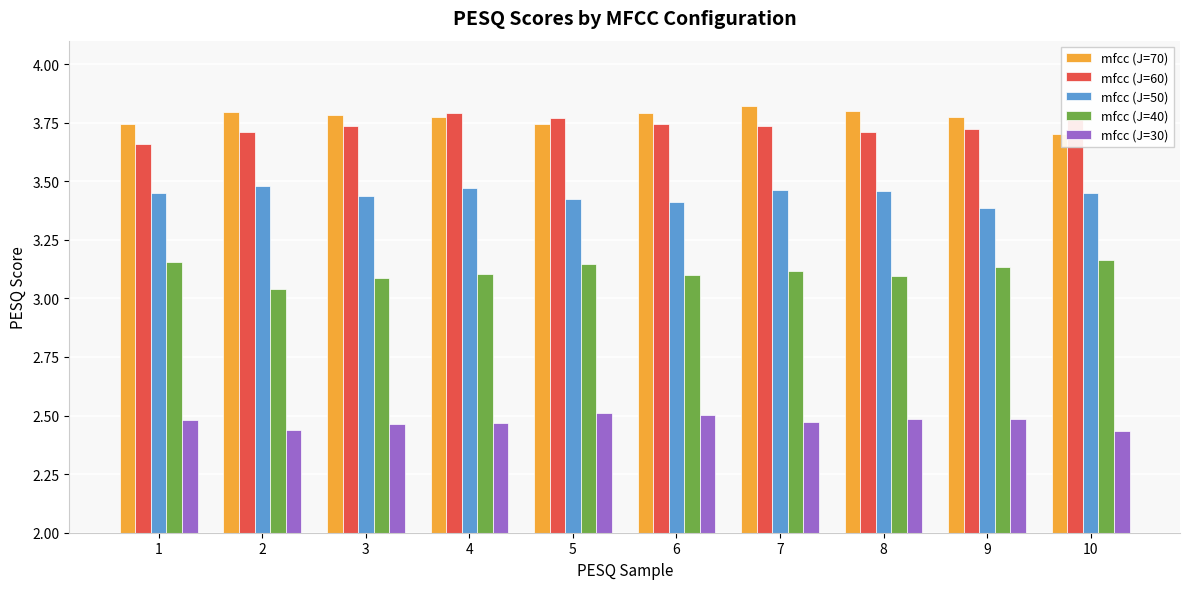

What is the difference between the highest and lowest values at 1?

1.3